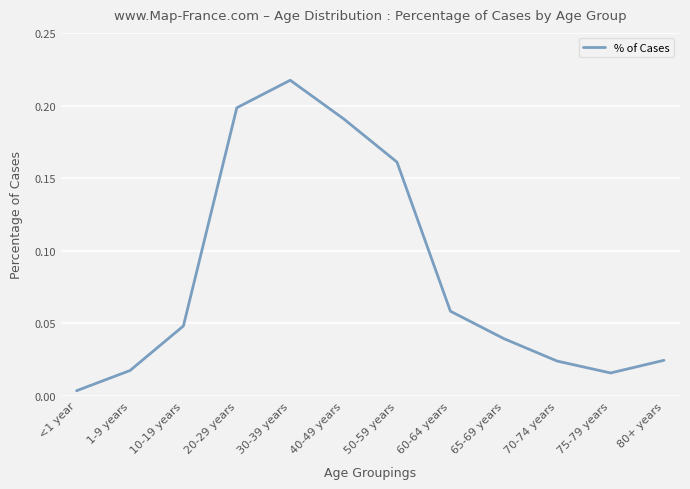

True or false: the data shows 0.1 at 20-29 years.

False